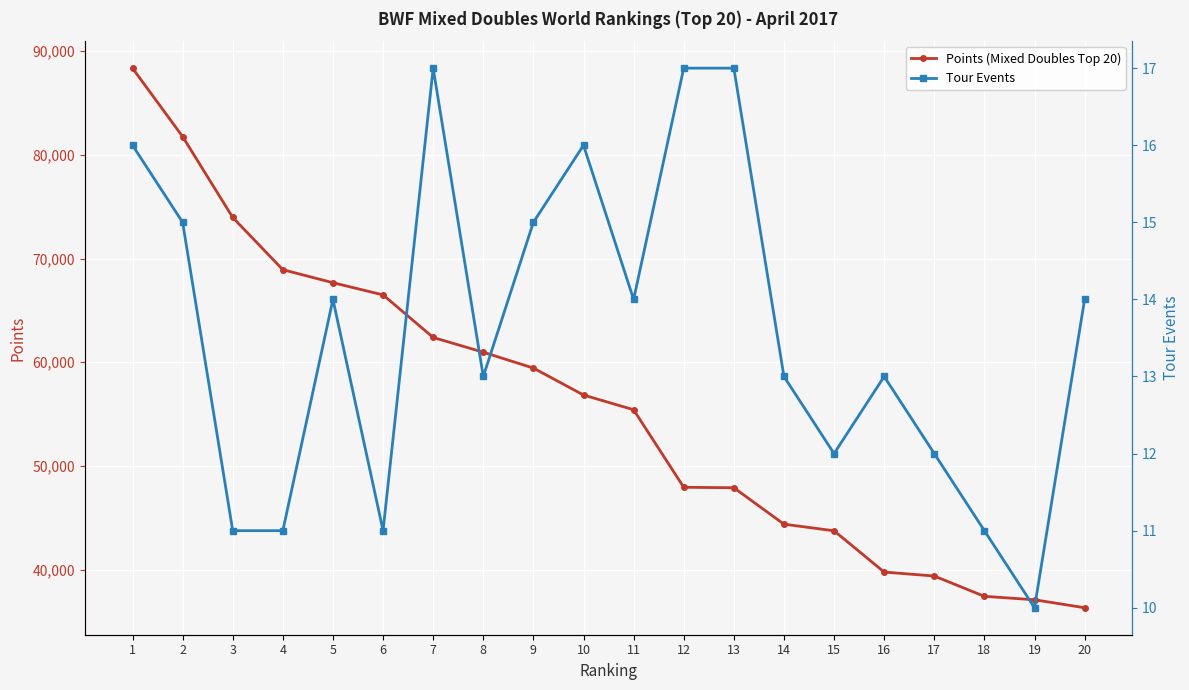

What is the maximum value for Points (Mixed Doubles Top 20)?

88371.6